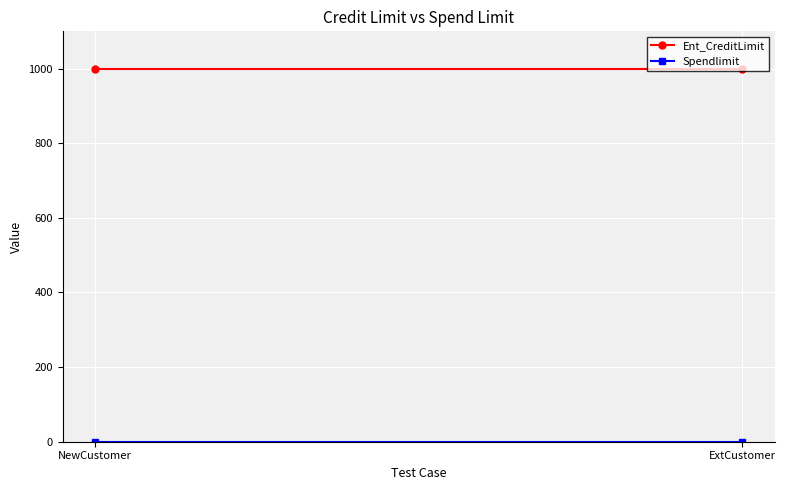

Between NewCustomer and ExtCustomer, which series saw the biggest shift?

Ent_CreditLimit